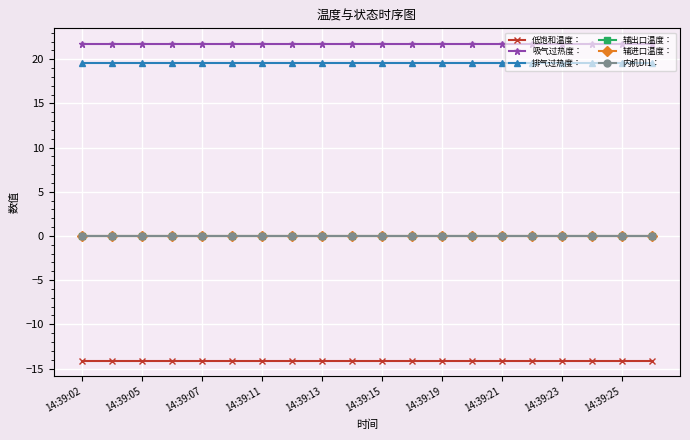

What is the minimum value for 低饱和温度：?

-14.1